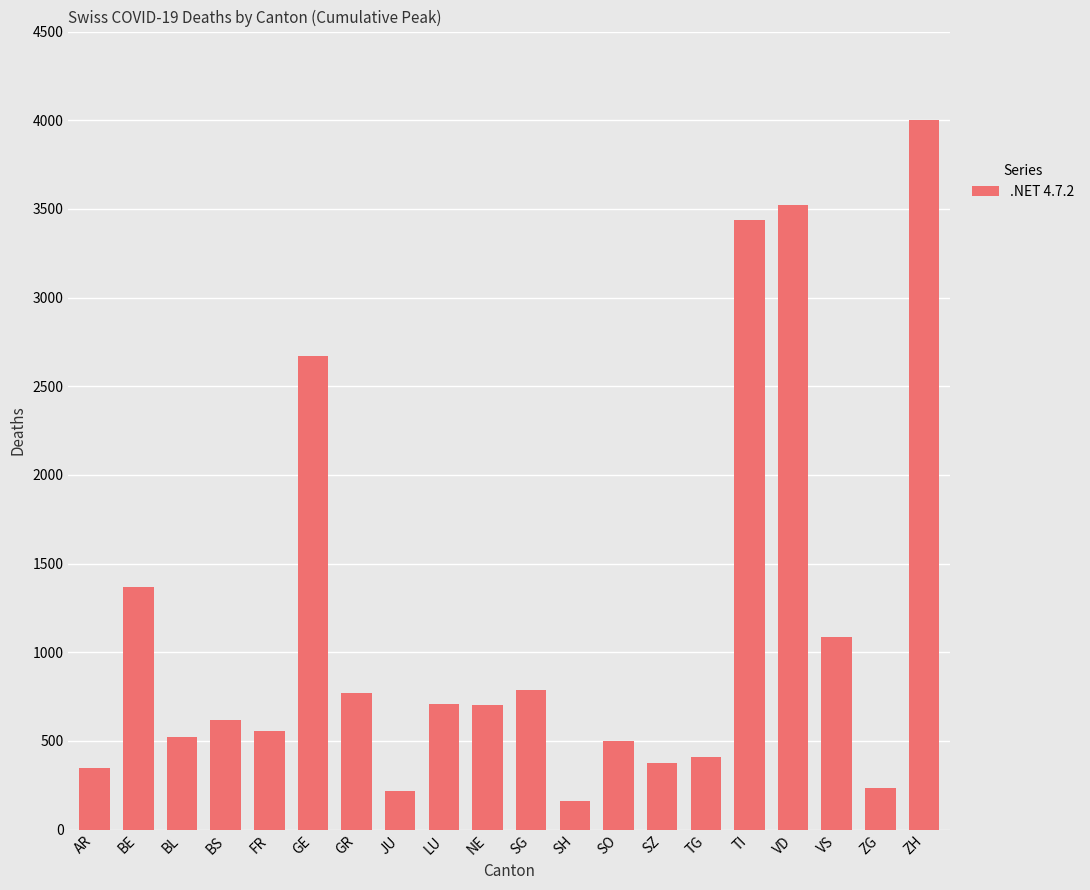

Between FR and NE, which is larger?

NE